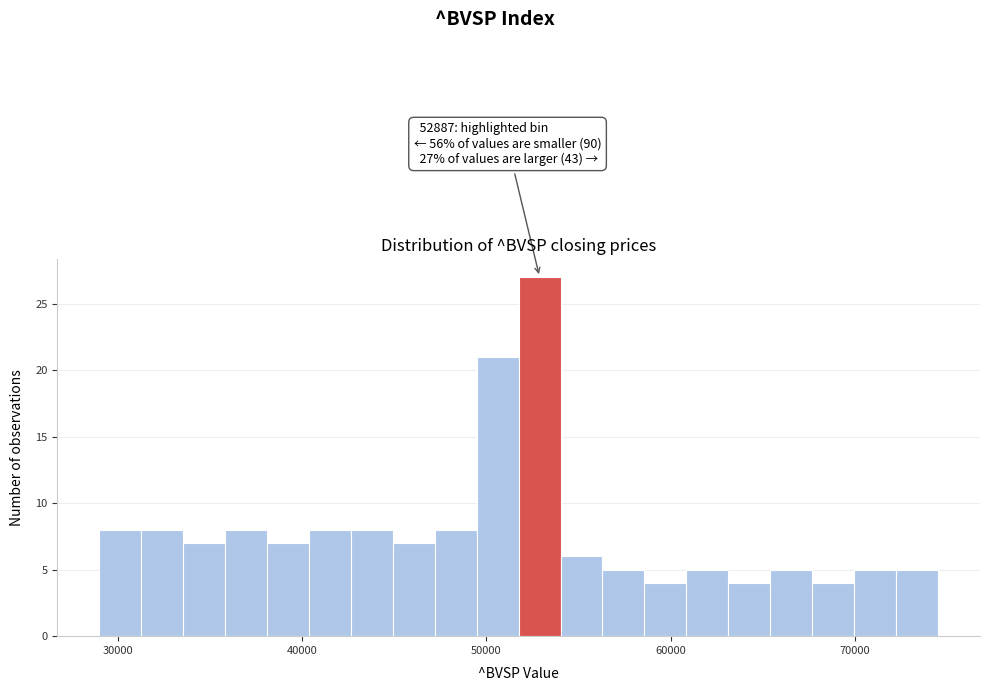

Around what value on the x-axis is the tallest bar? Give the approximate position of its centre, as read against the axis.

53000